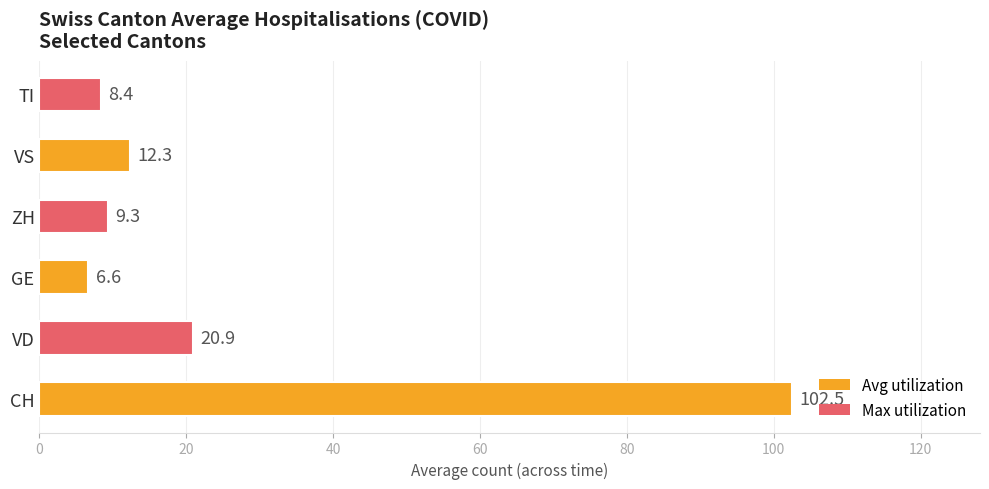

Is it true that the value at VS is 19.0?

False